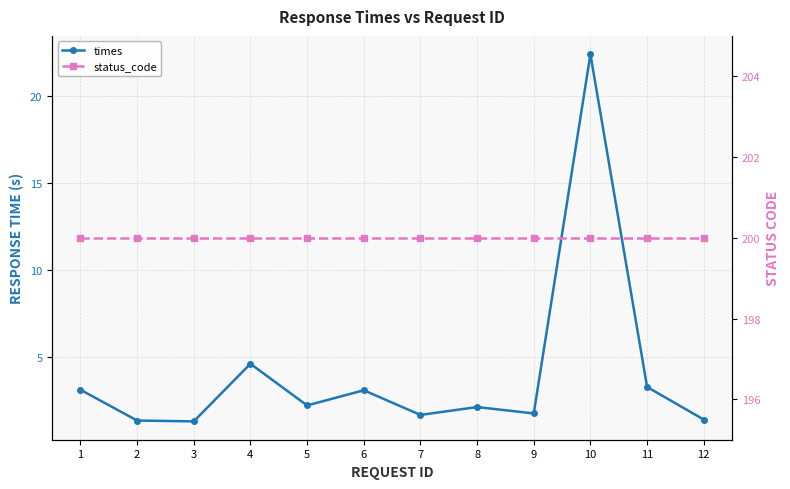

Reading left to right, extract all data points from this chart.

times: 3.1	1.4	1.3	4.6	2.2	3.1	1.7	2.1	1.8	22.4	3.3	1.4
status_code: 200.0	200.0	200.0	200.0	200.0	200.0	200.0	200.0	200.0	200.0	200.0	200.0